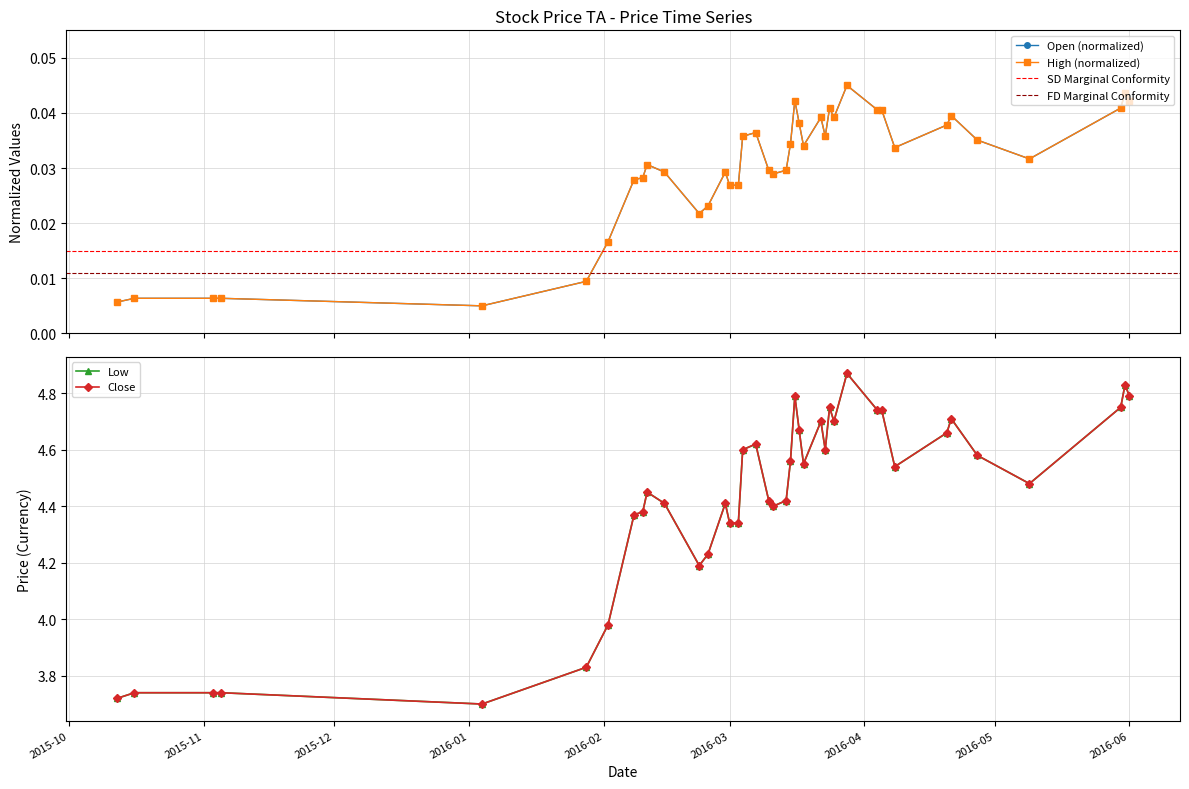

List the series in order of their peak value, lowest first.

Open, High, Low, Close